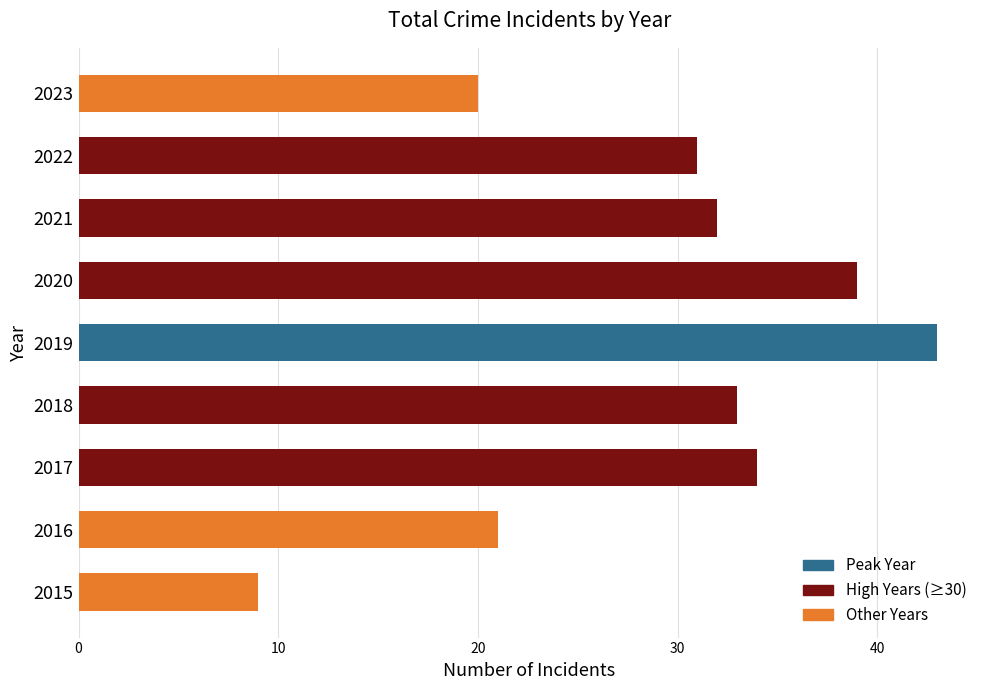

Reading bottom to top, extract all data points from this chart.

2015=9	2016=21	2017=34	2018=33	2019=43	2020=39	2021=32	2022=31	2023=20